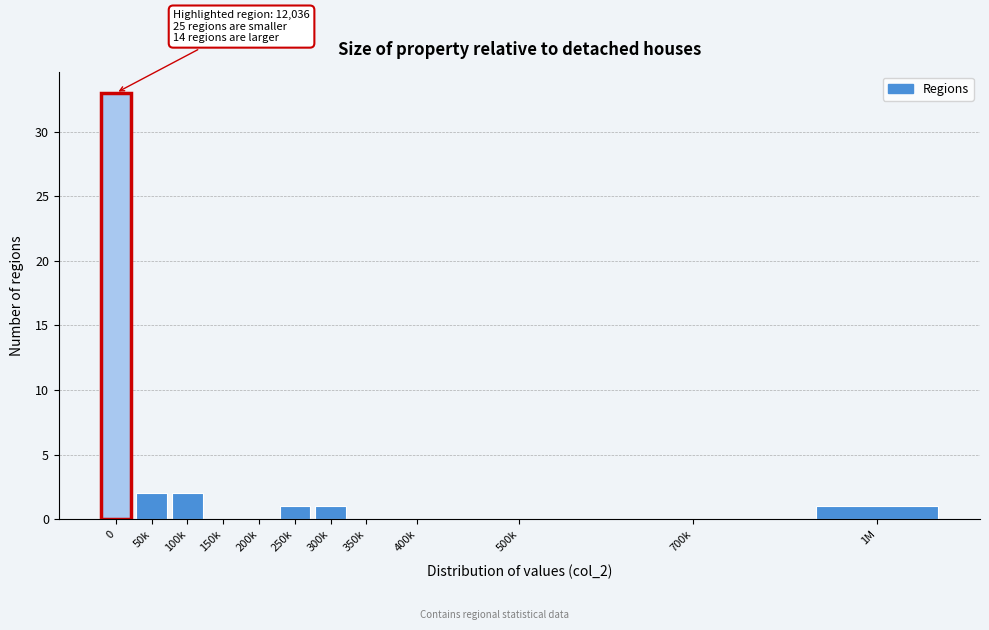

Reading left to right, extract all data points from this chart.

0=33	50k=2	100k=2	150k=0	200k=0	250k=1	300k=1	350k=0	400k=0	500k=0	700k=0	1M=1